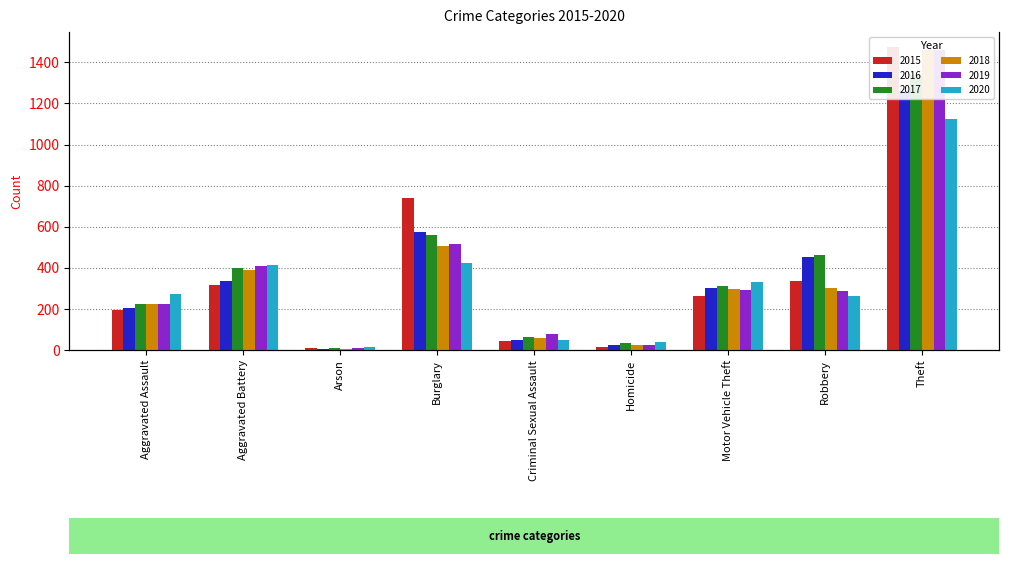

Read the 2019 value at Theft, to the nearest 10.

1460